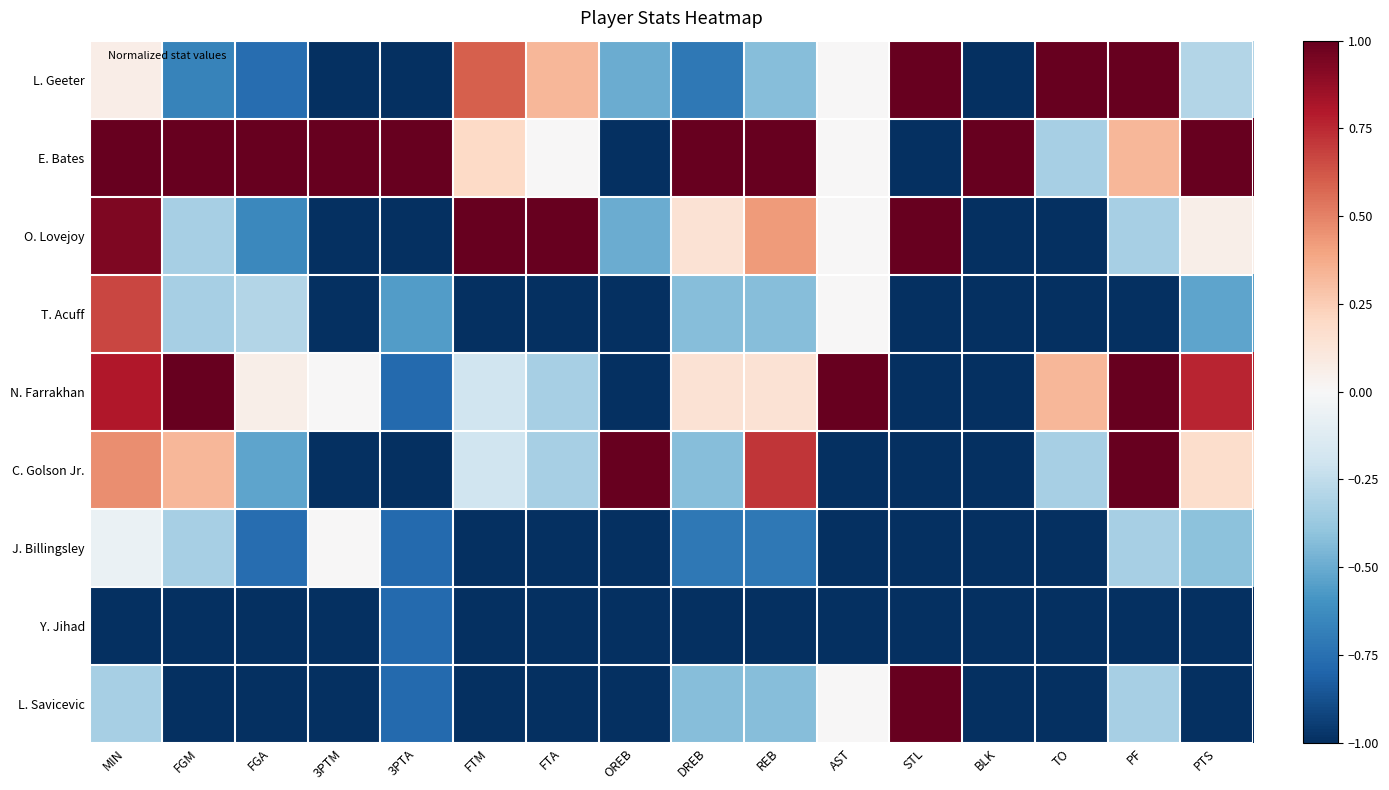

Rank the series at STL from lowest to highest value.

E. Bates, T. Acuff, N. Farrakhan, C. Golson Jr., J. Billingsley, Y. Jihad, L. Geeter, O. Lovejoy, L. Savicevic